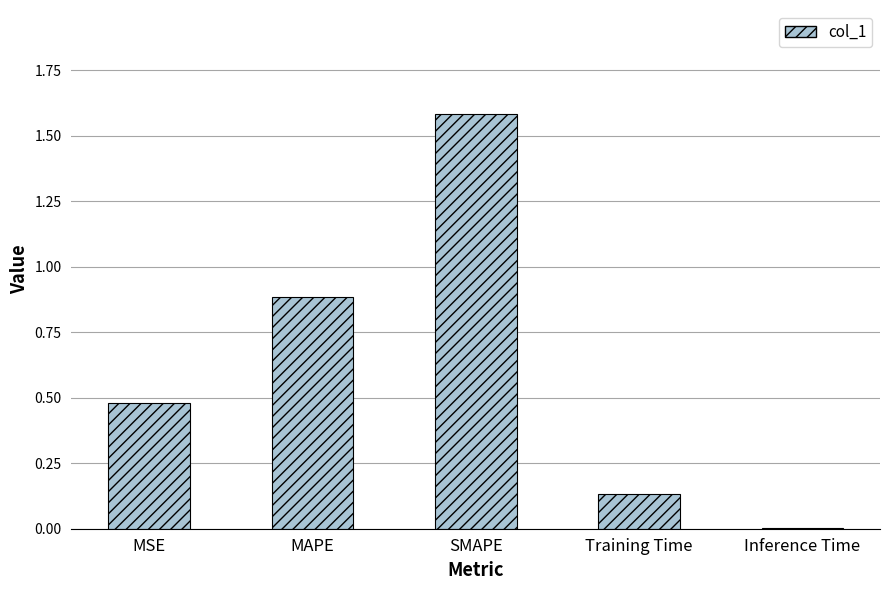

Count the number of categories in the chart.

5